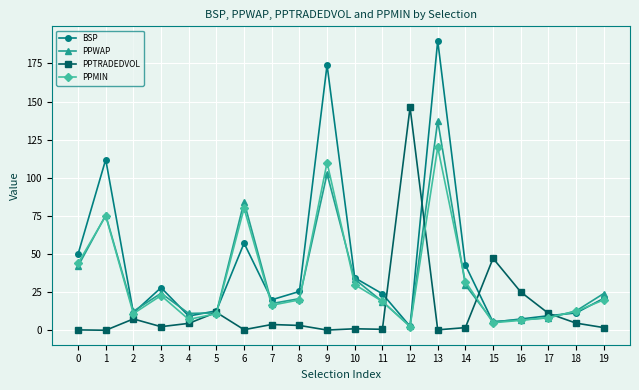

Is it true that BSP equals 95.7 at 13?

False